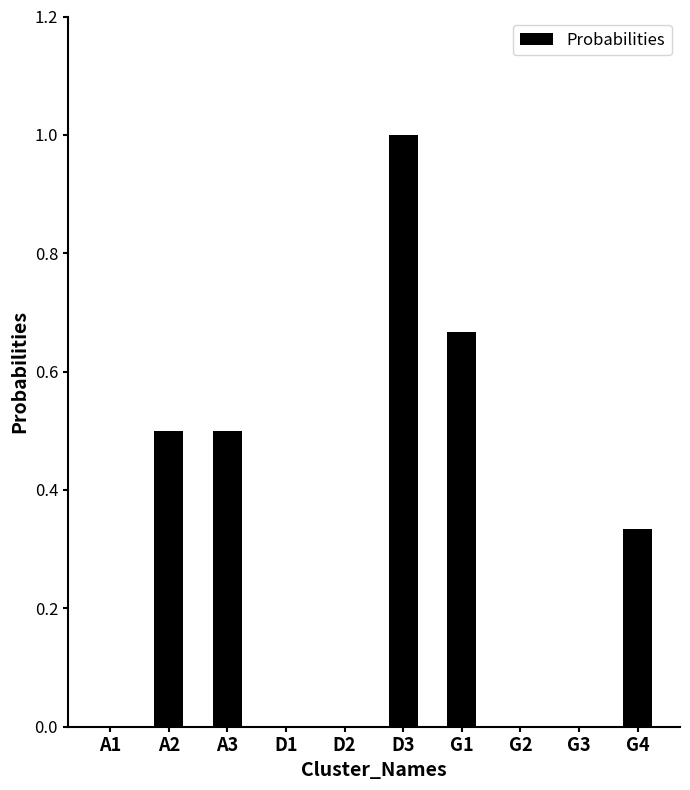

Which label corresponds to the largest value in the chart?

D3